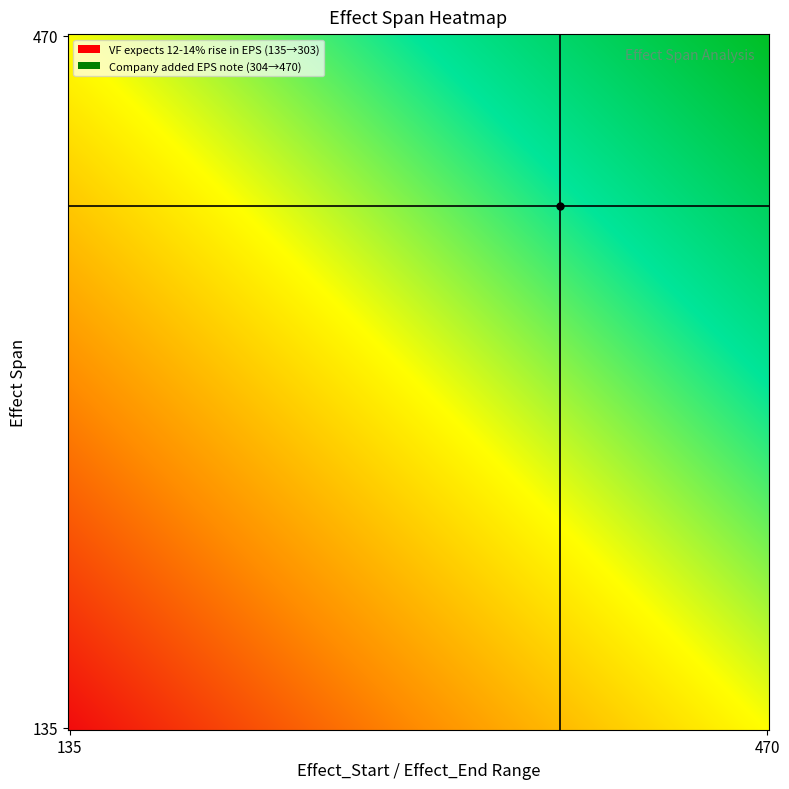

List the series in order of their peak value, highest first.

The company added that earnings per sha, VF expects 12 to 14 percent rise in EPS